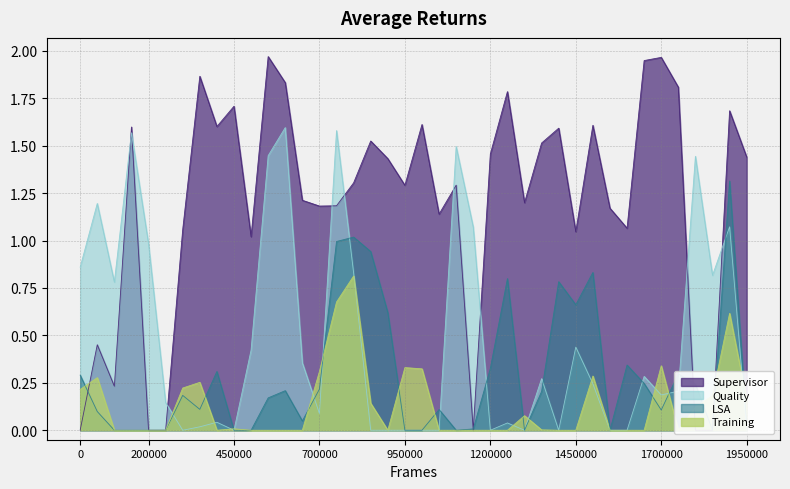

True or false: Quality and Supervisor intersect in this chart.

True